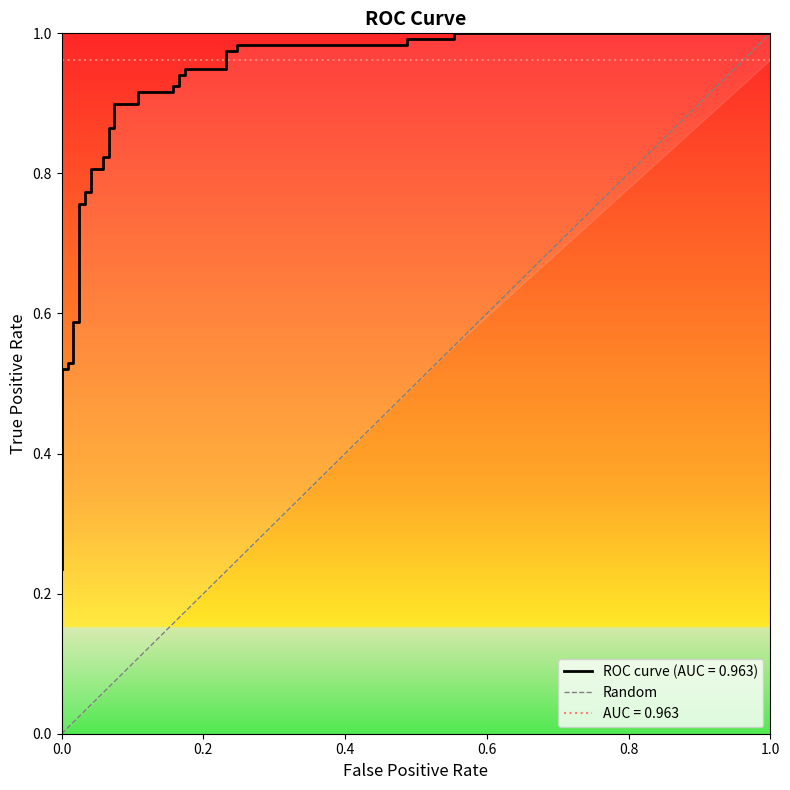

The value at 1.0 is 0. True or false?

False